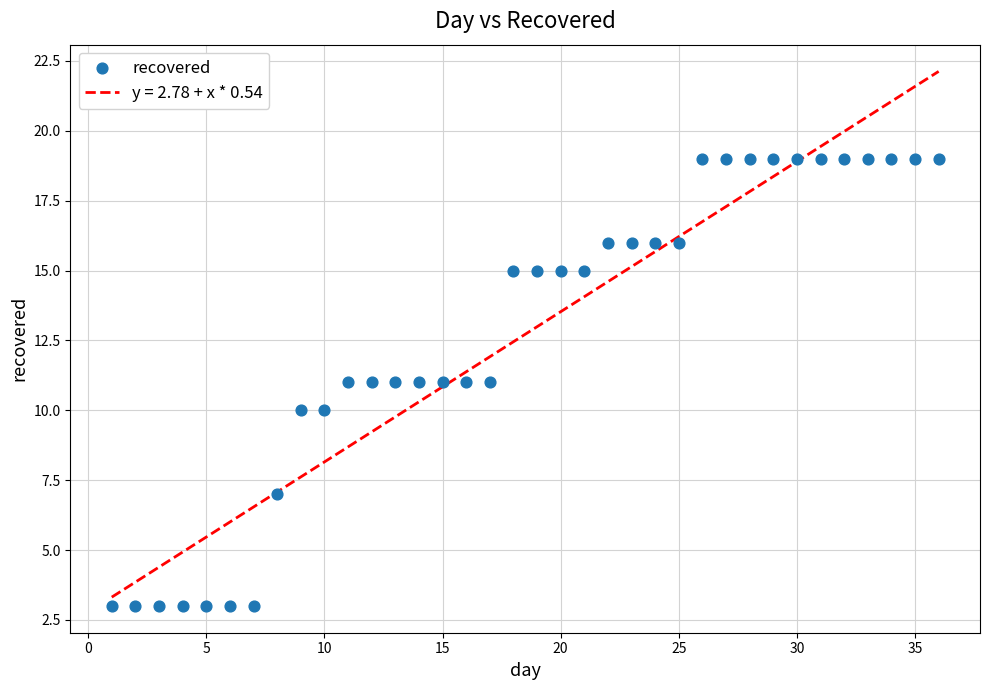

What is the range of X values (max minus min)?

35